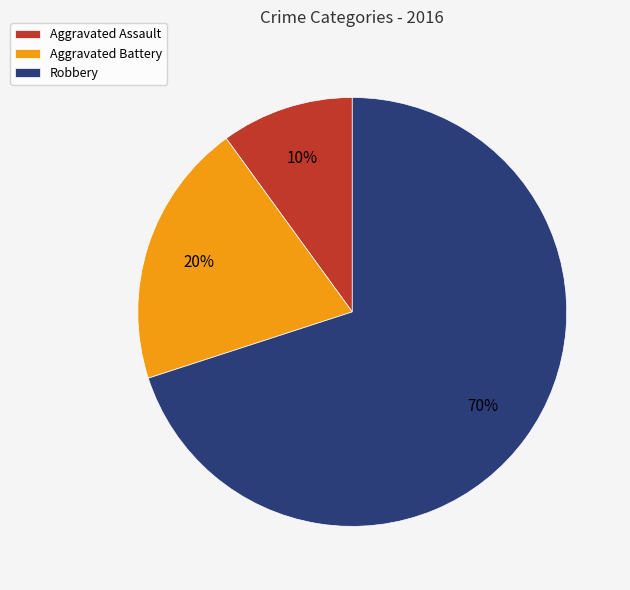

To the nearest percent, what portion does Aggravated Assault represent?

10%